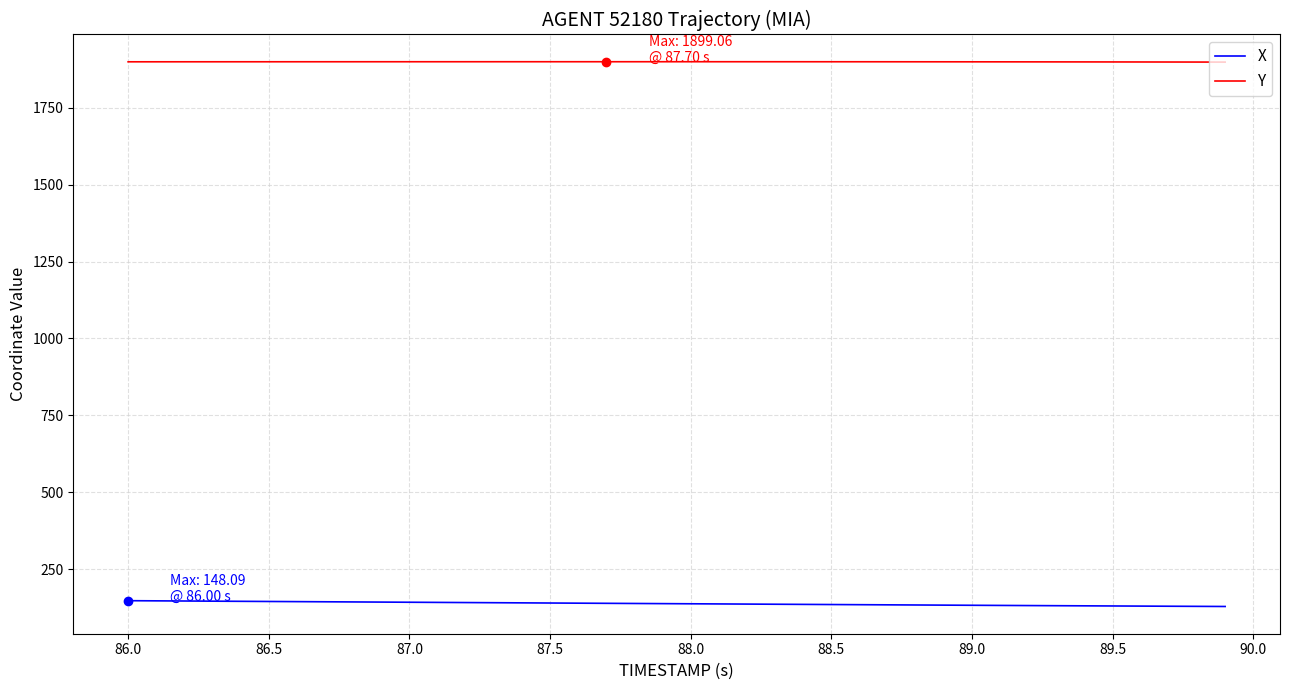

Rank the series by their average value, from lowest to highest.

X, Y